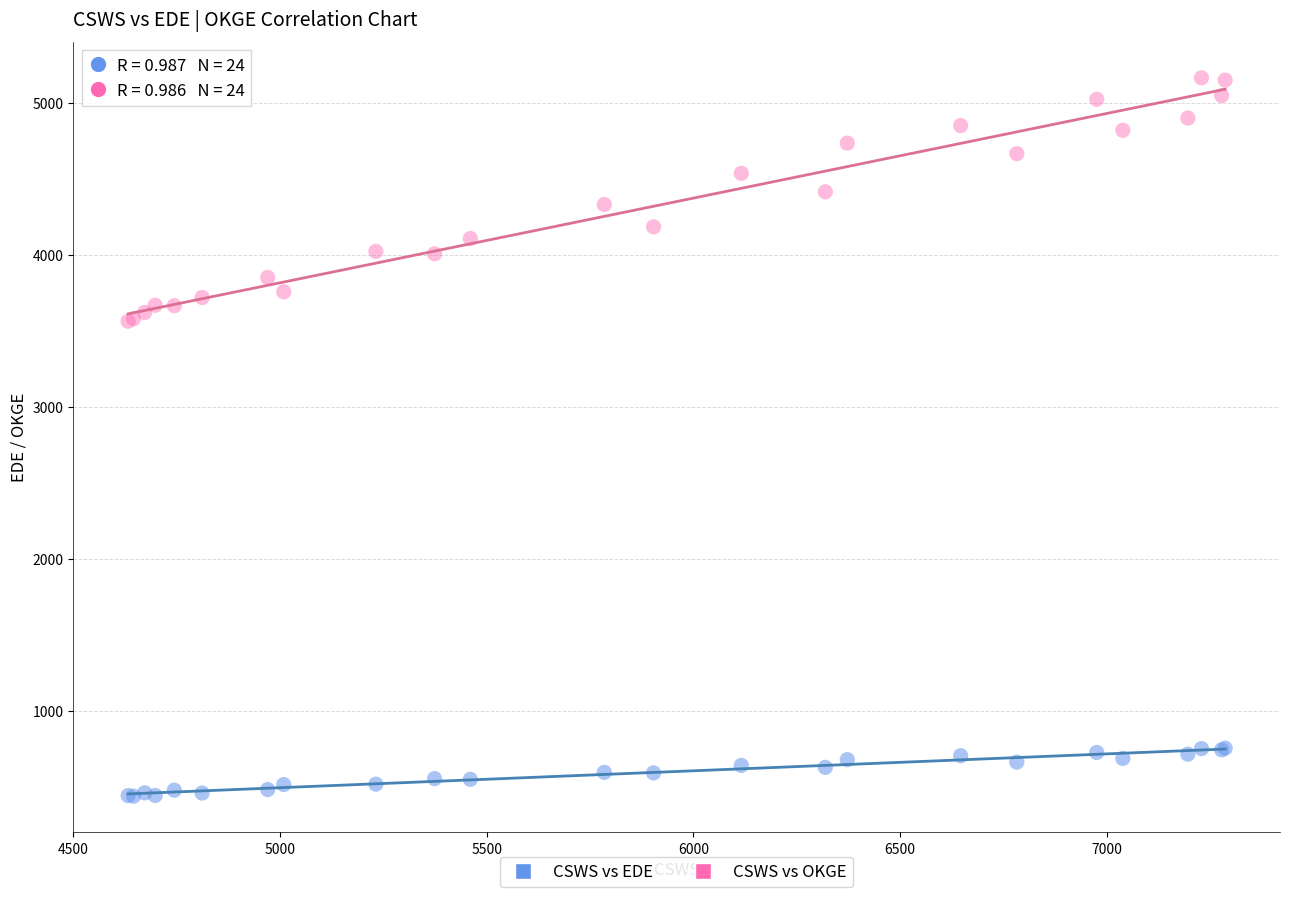

Which series contains the lowest Y value?

CSWS vs EDE